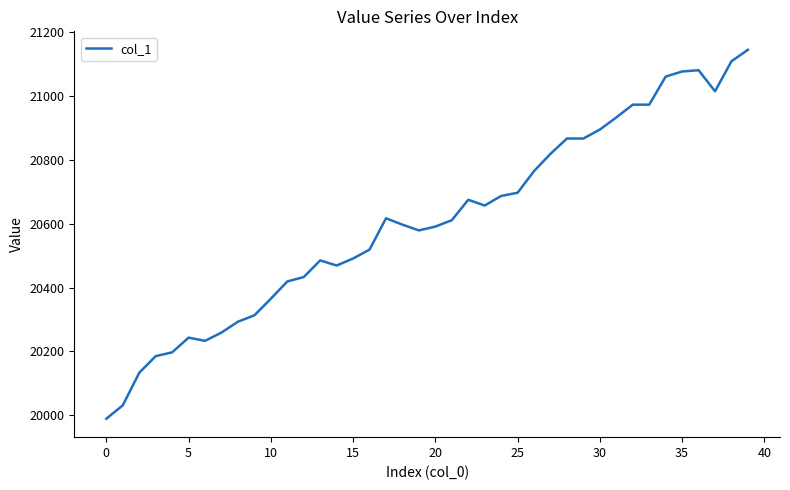

What is the difference between the maximum and minimum values?

1156